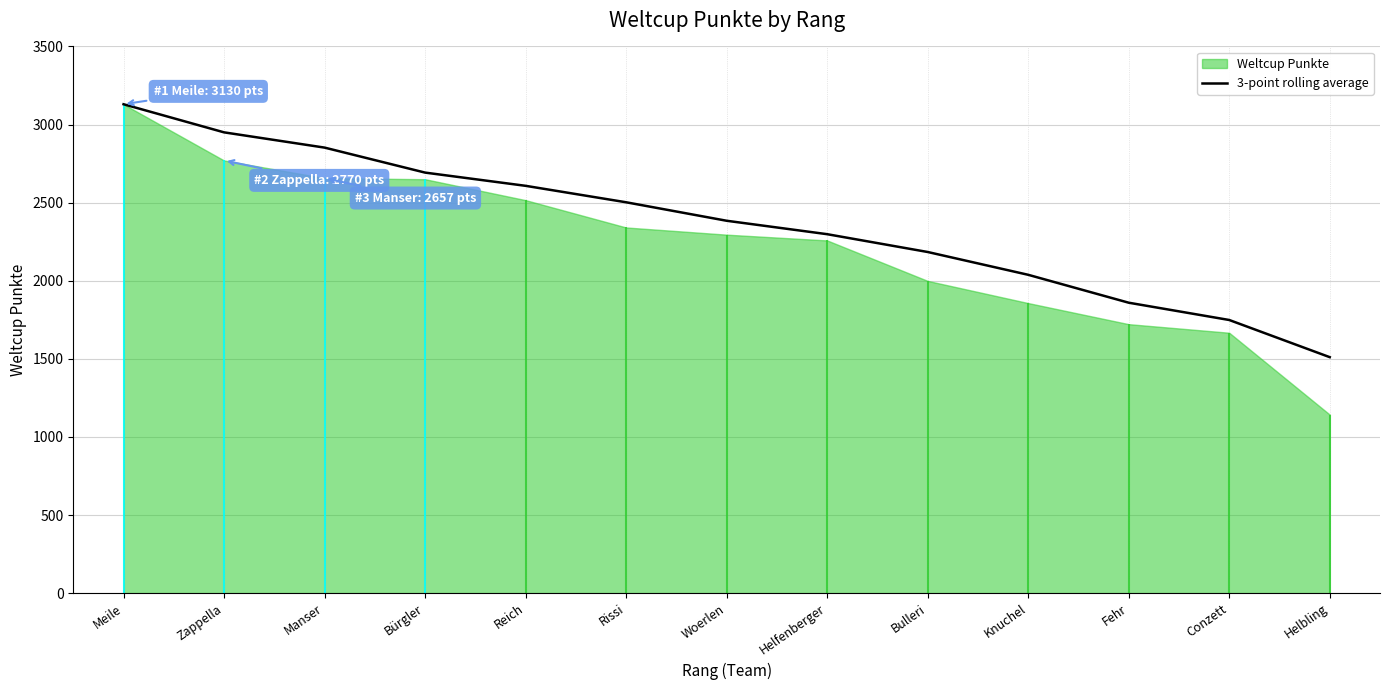

What is the ratio of the value at Reich to the value at Knuchel?

1.3